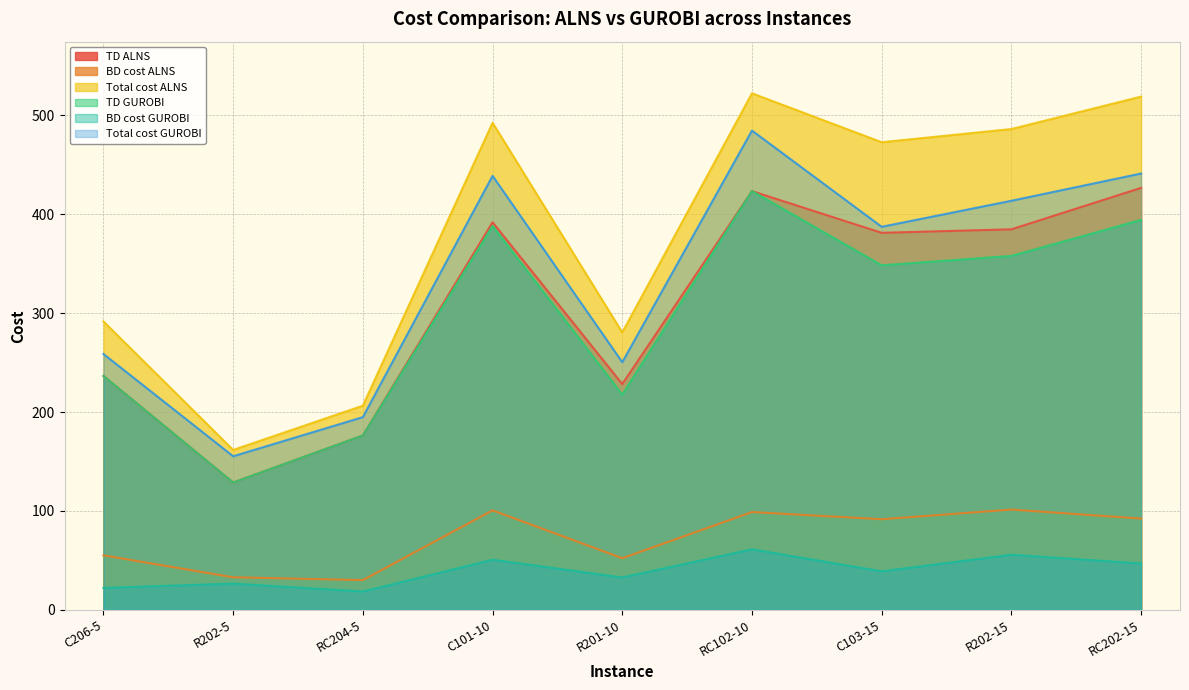

At which category is the sum across all series the highest?

RC102-10